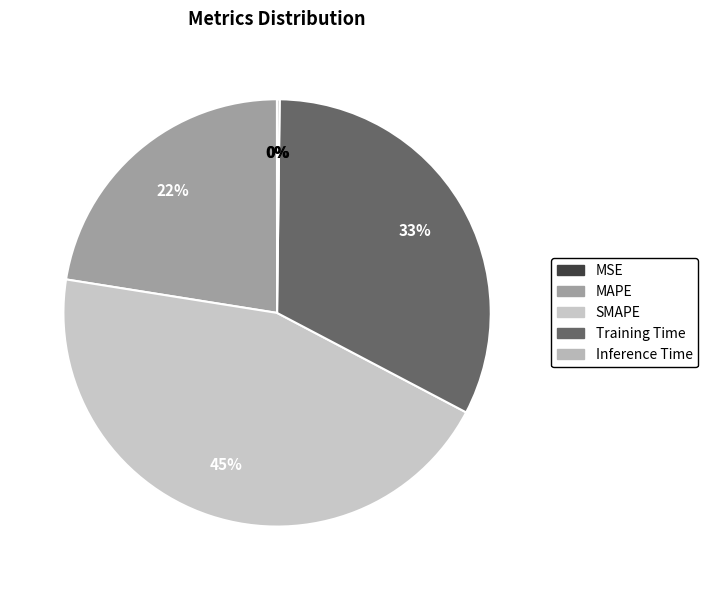

True or false: MSE accounts for 0% of the total.

True